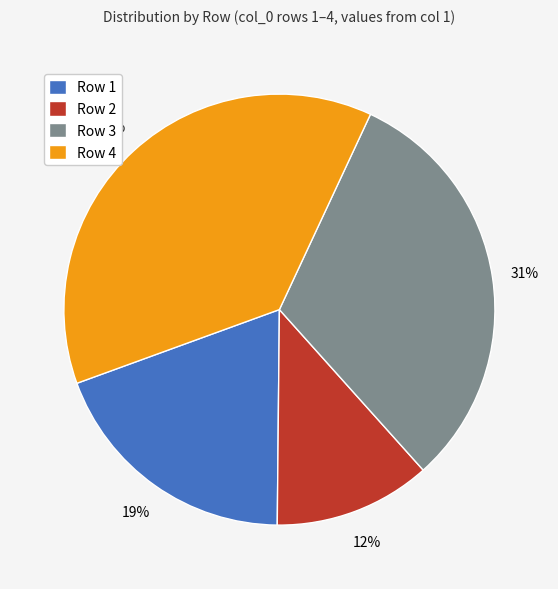

Combined, do Row 1 and Row 4 account for over 50%?

Yes